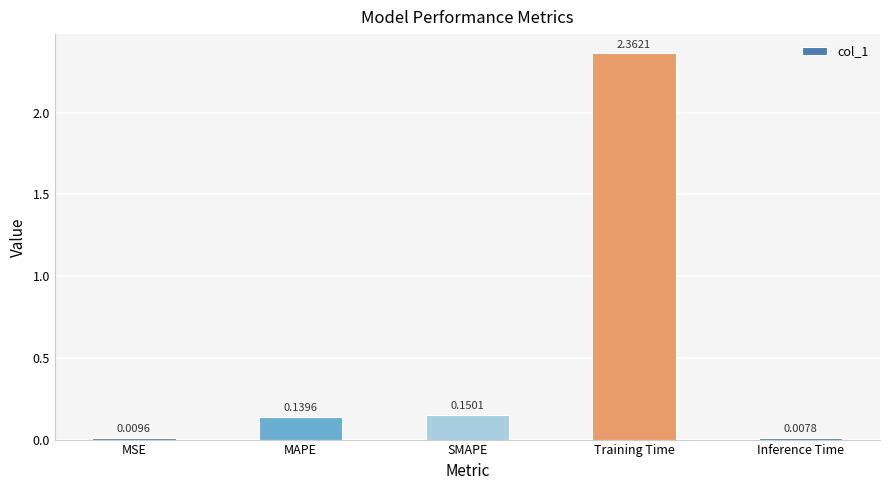

Which has a higher value, Inference Time or MSE?

MSE